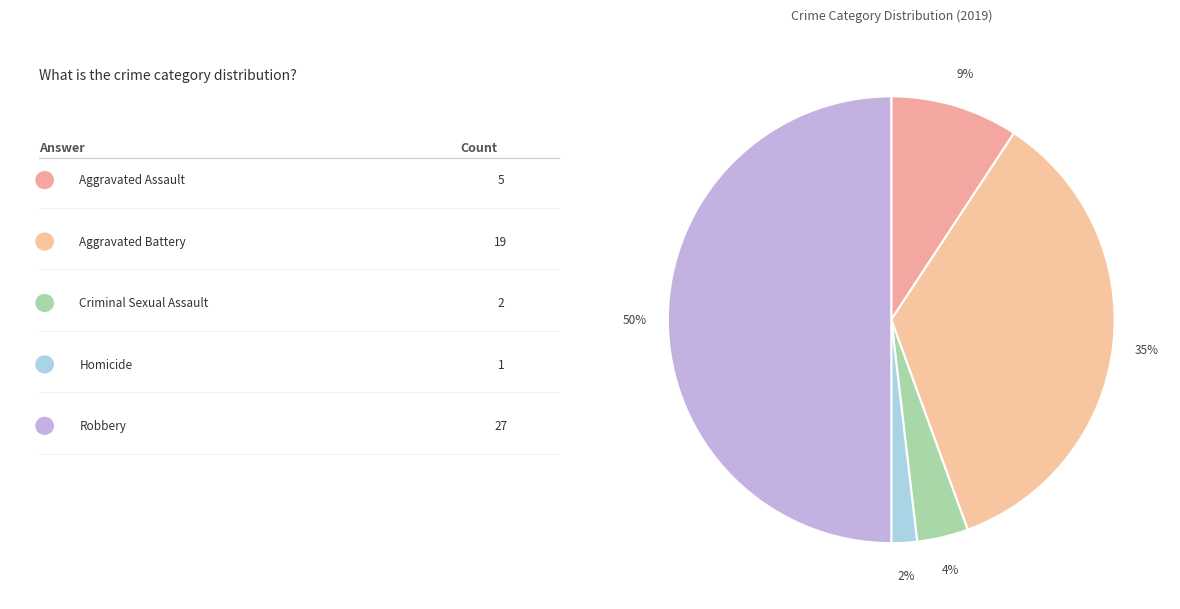

Which slice is the smallest?

Homicide